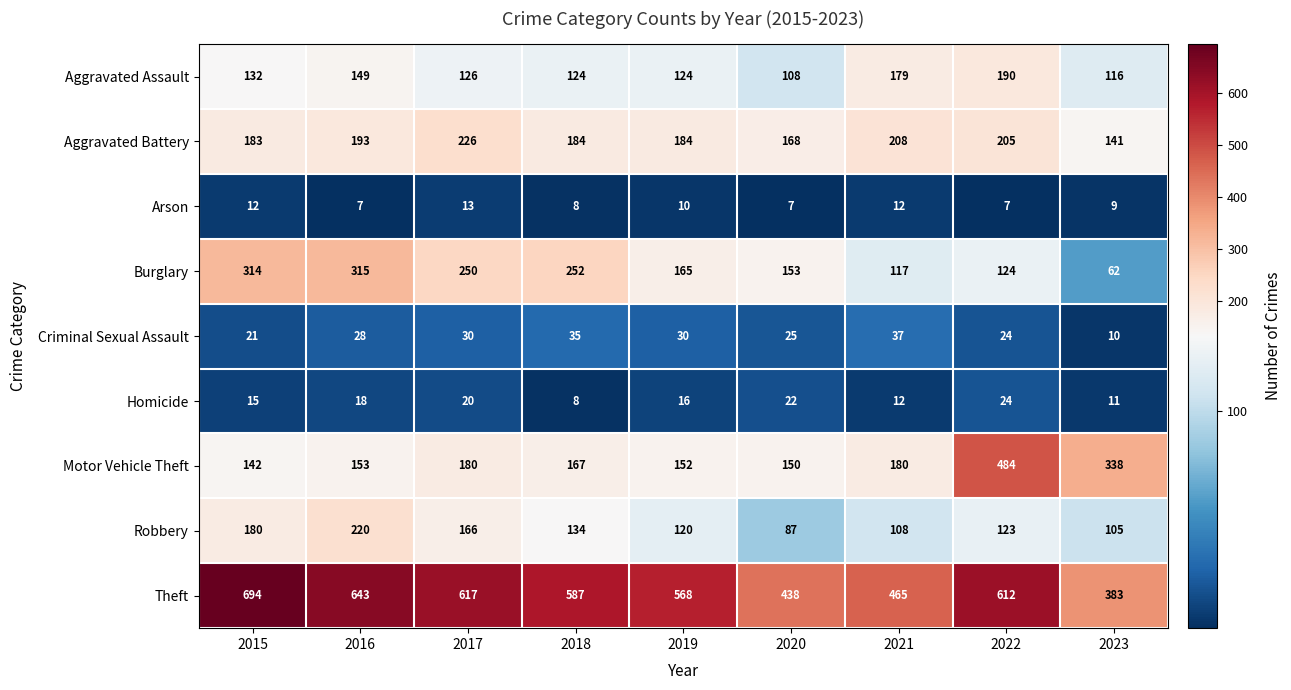

What is the difference between the second highest and second lowest values in the Burglary series?

197